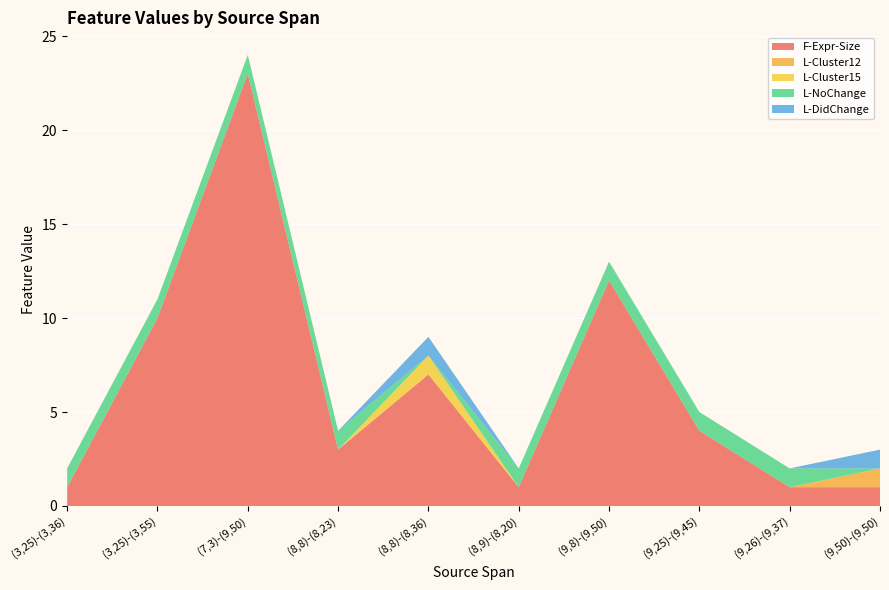

Reading left to right, transcribe all the data shown in this chart.

F-Expr-Size: 1	10	23	3	7	1	12	4	1	1
L-Cluster12: 0	0	0	0	0	0	0	0	0	1
L-Cluster15: 0	0	0	0	1	0	0	0	0	0
L-NoChange: 1	1	1	1	0	1	1	1	1	0
L-DidChange: 0	0	0	0	1	0	0	0	0	1